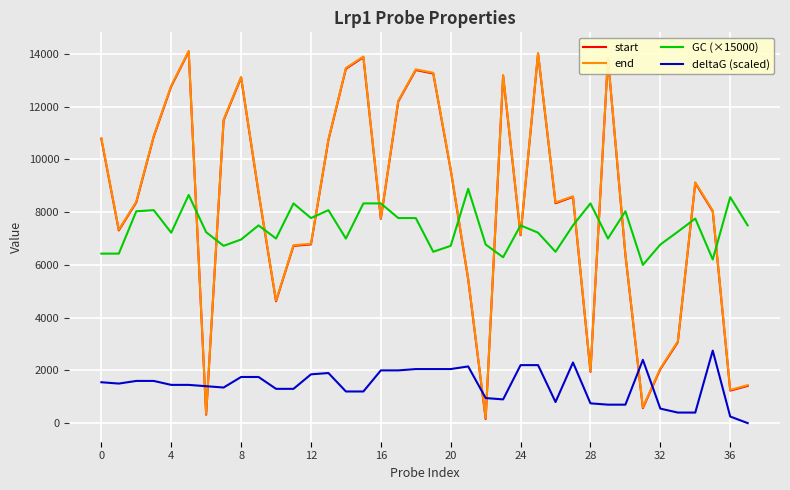

After their last crossing, which series has the higher values: end or deltaG (scaled)?

end